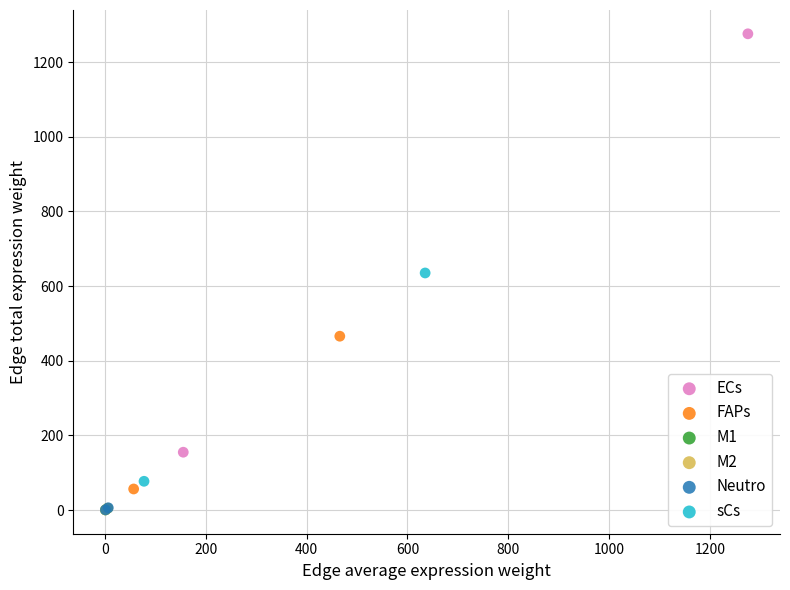

Which series has the largest Y range (max minus min)?

ECs